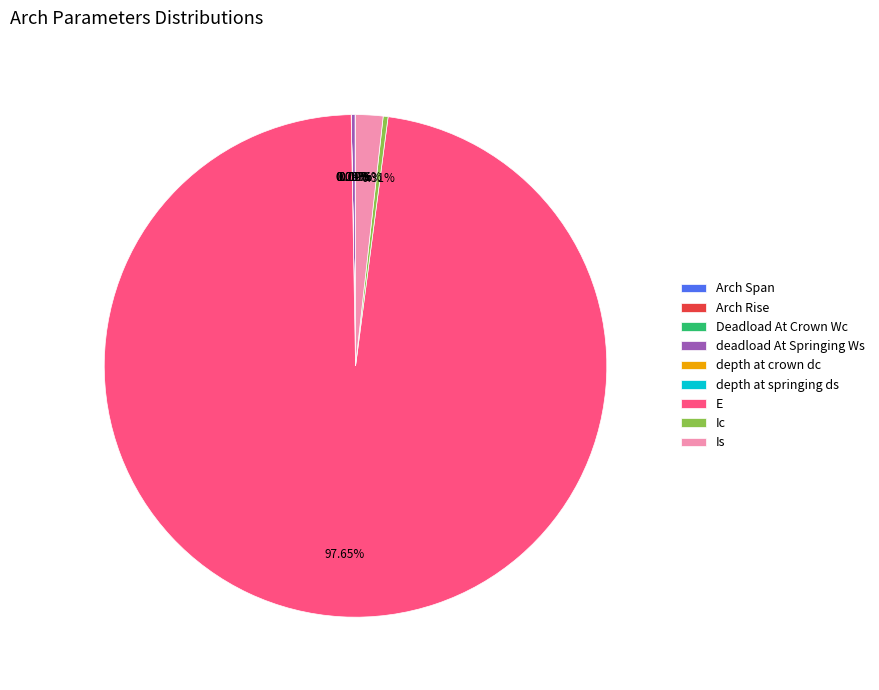

Is there a majority slice in this chart?

Yes